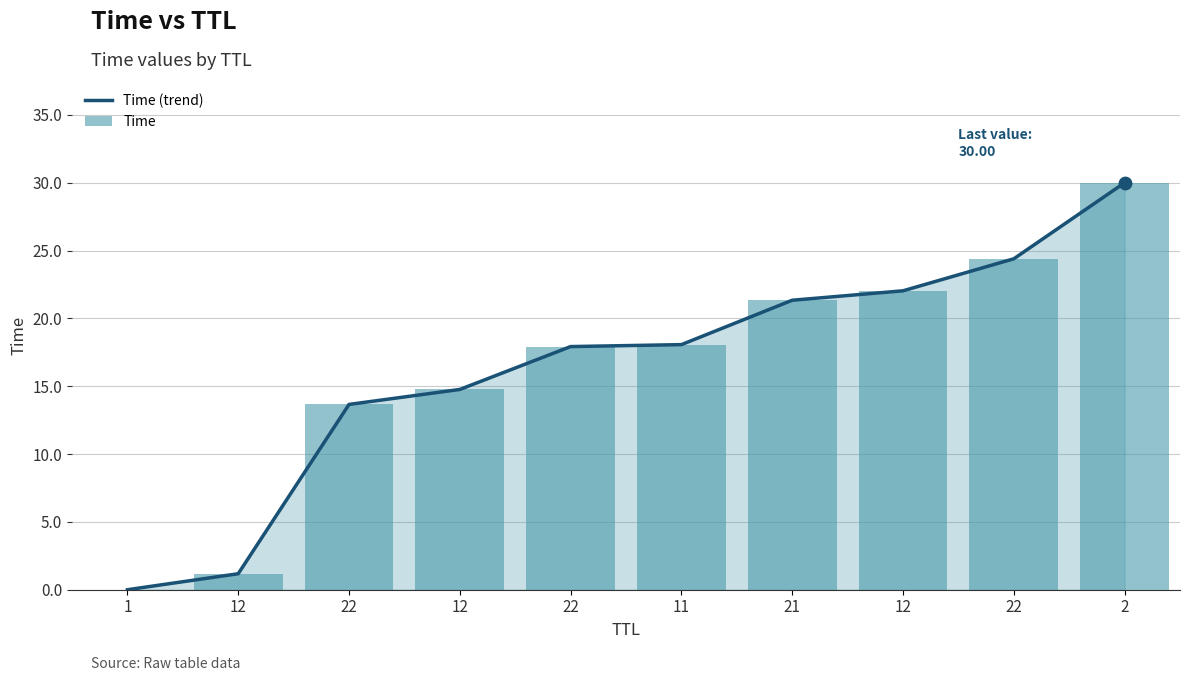

Which series has the largest Y range (max minus min)?

Time (trend)